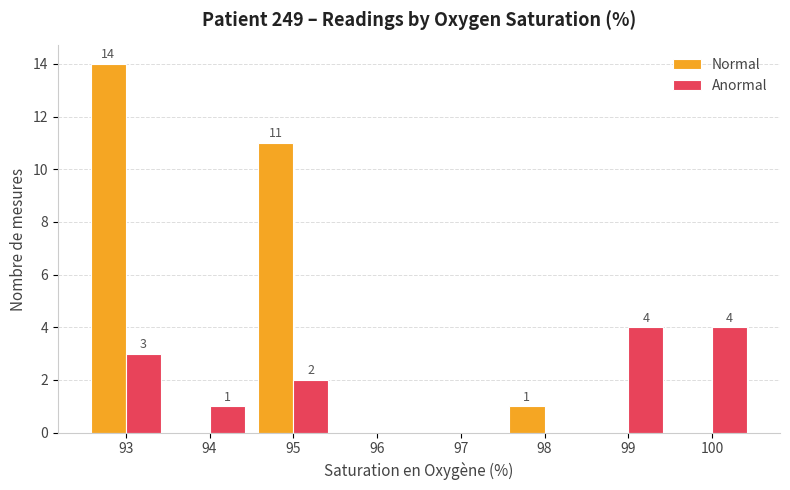

Reading right to left, transcribe all the data shown in this chart.

Normal: 100=0	99=0	98=1	97=0	96=0	95=11	94=0	93=14
Anormal: 100=4	99=4	98=0	97=0	96=0	95=2	94=1	93=3